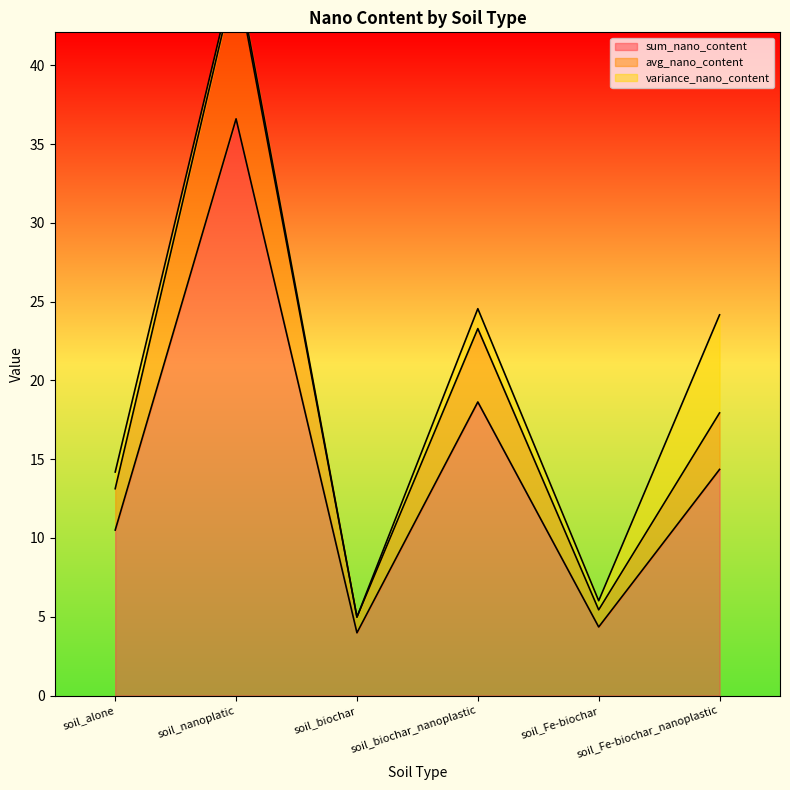

At which label does sum_nano_content reach its peak?

soil_nanoplatic